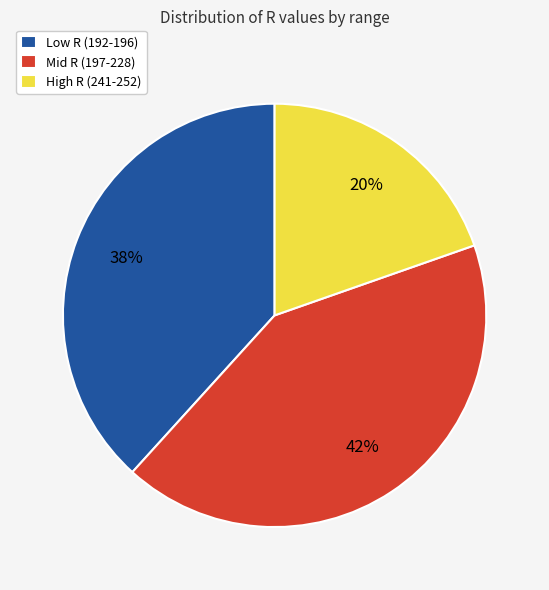

To the nearest percent, what percentage of the pie is High R (241-252)?

20%